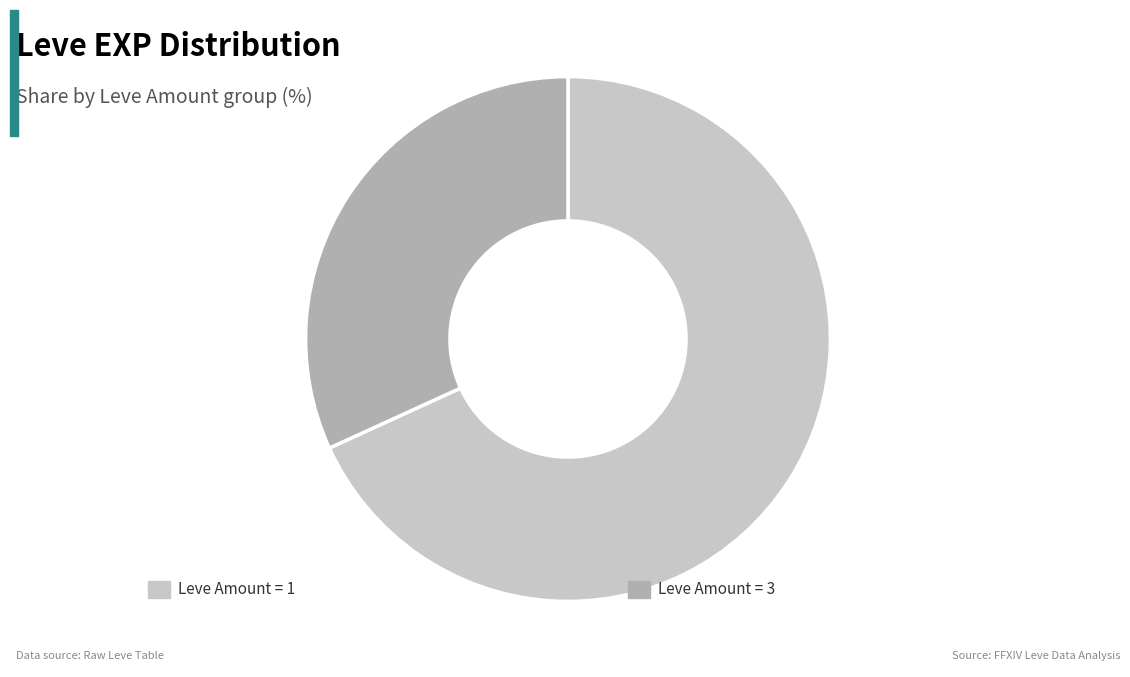

Is there a majority slice in this chart?

Yes